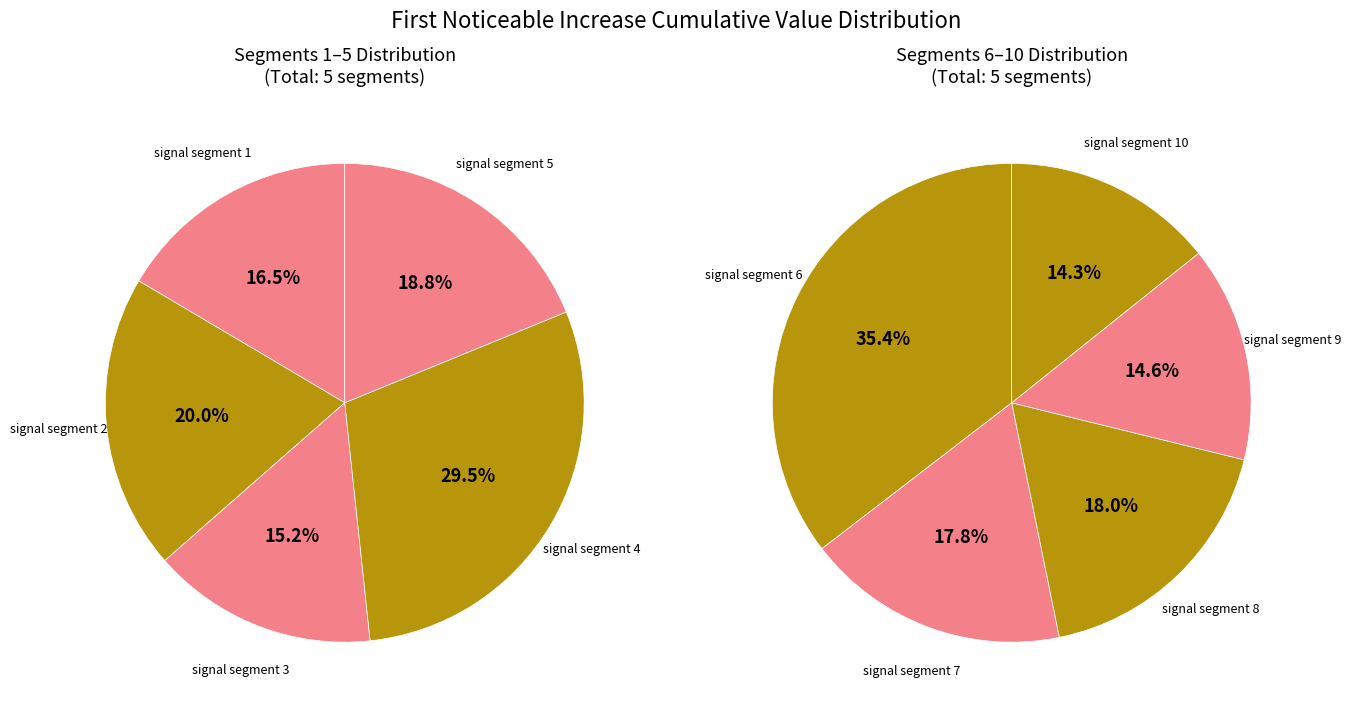

Does signal segment 8 represent more than half of the total?

No